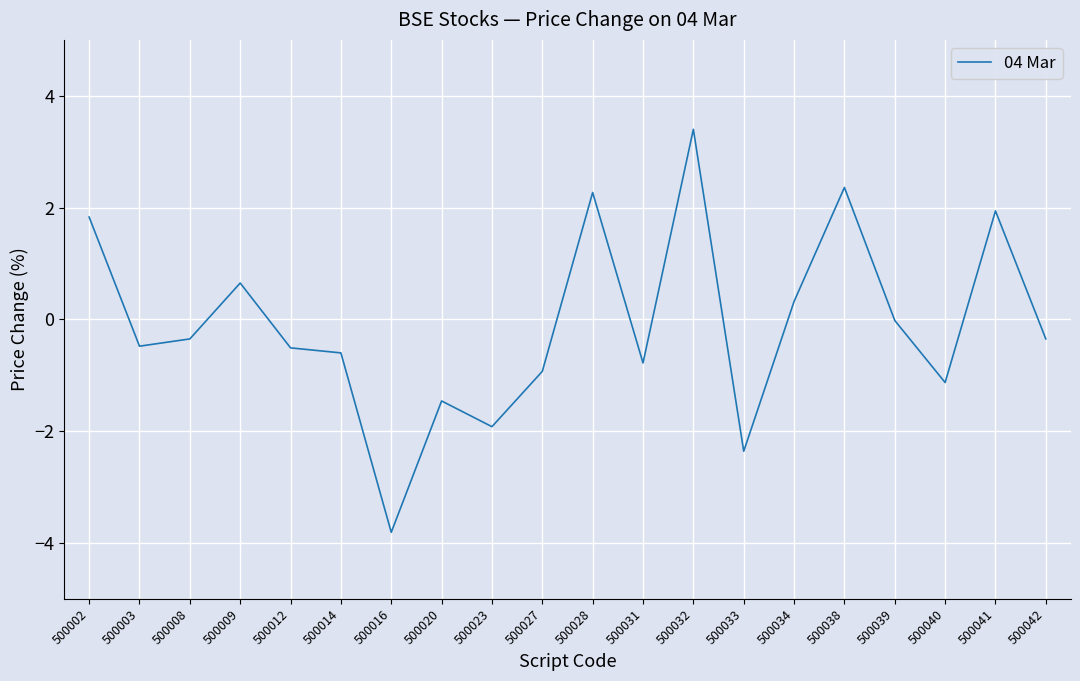

Read the value at 500014.

-0.6